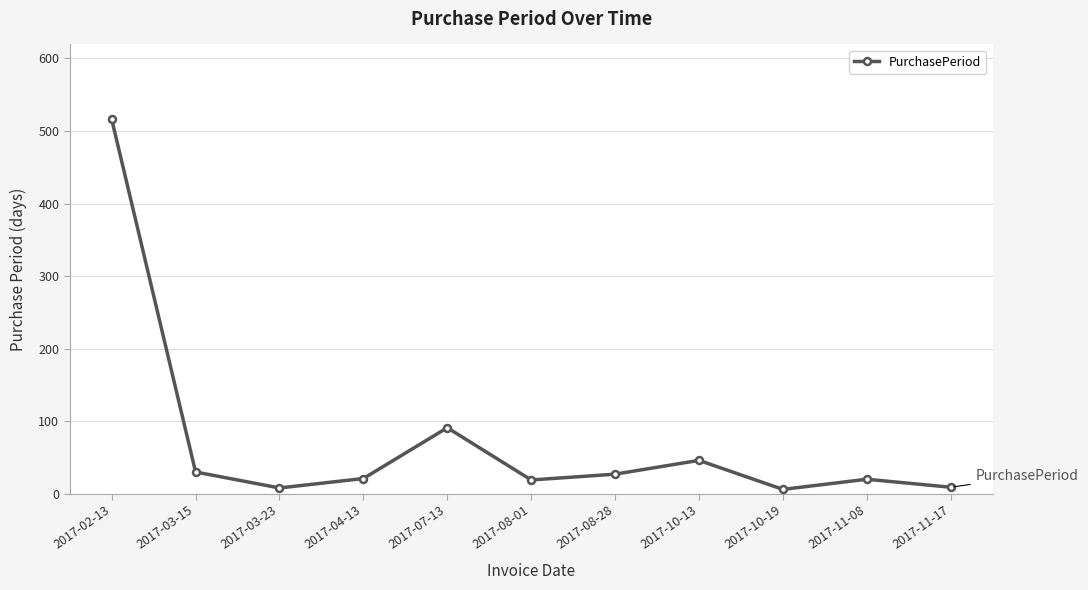

What is the greatest value displayed?

516